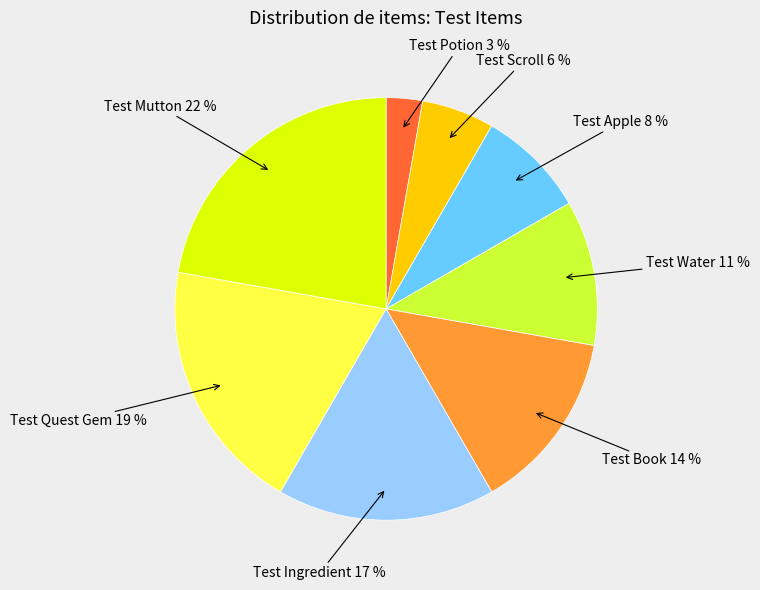

Rank the categories by value from highest to lowest.

Test Mutton, Test Quest Gem, Test Ingredient, Test Book, Test Water, Test Apple, Test Scroll, Test Potion